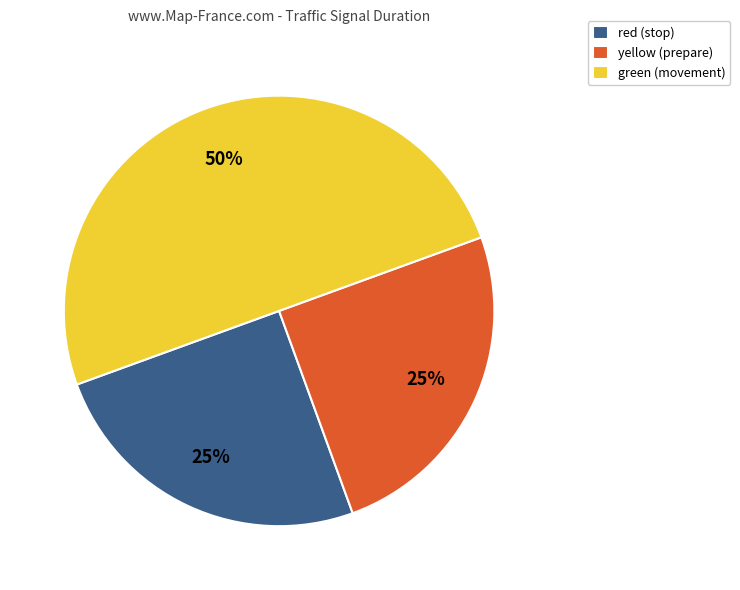

How many segments does this pie chart have?

3